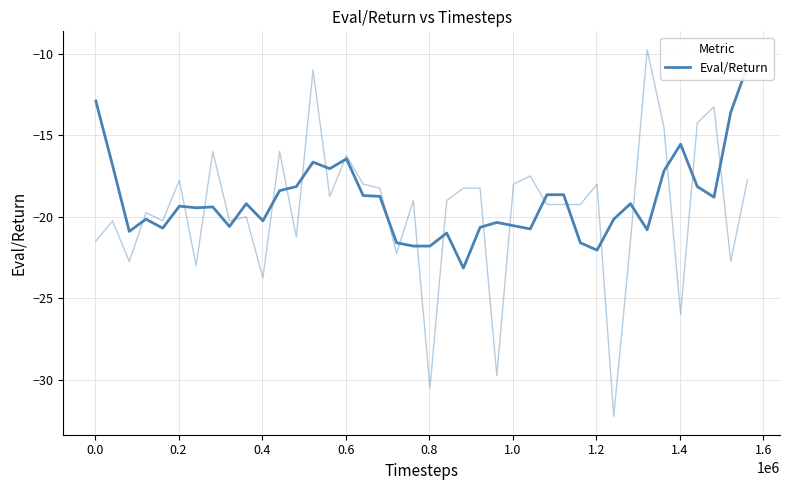

How many points are higher than both their immediate neighbors (excluding endpoints)?

10